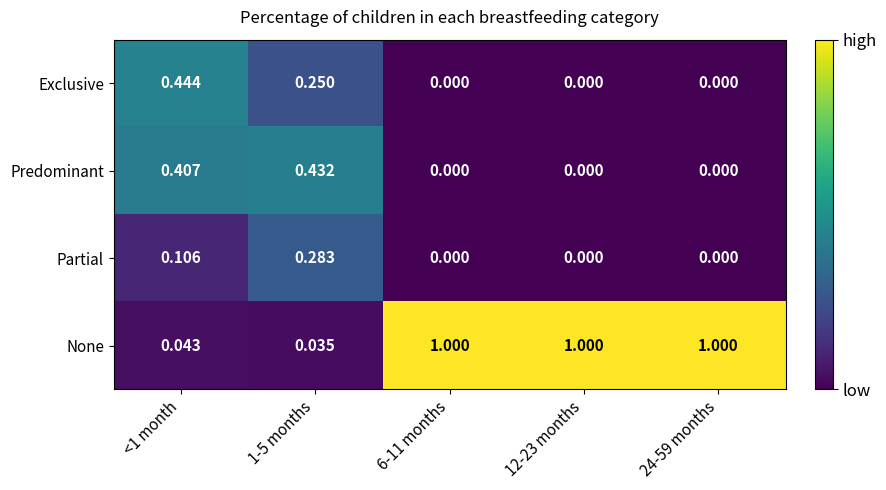

Which series changed the most between <1 month and 6-11 months?

None